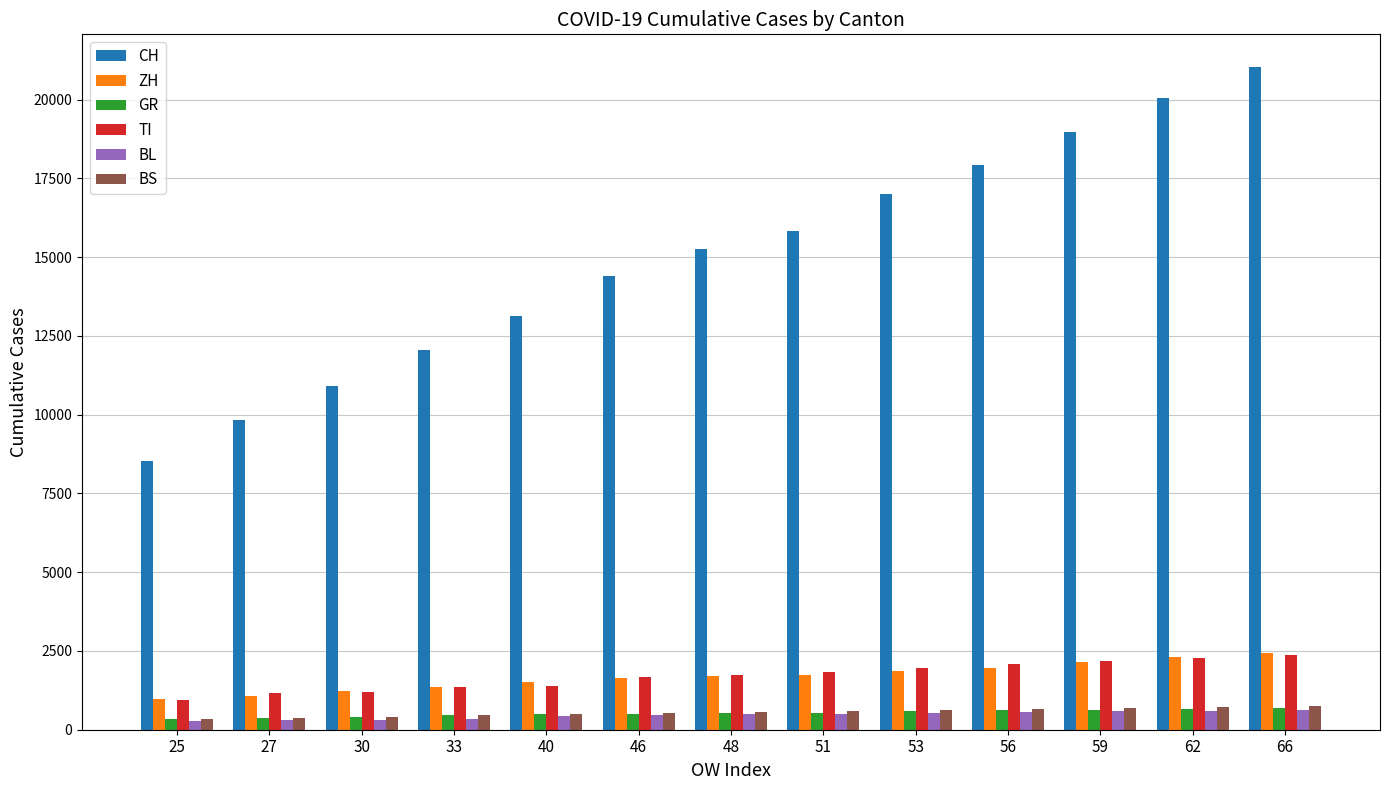

What is the total value across all series at 30?

14480